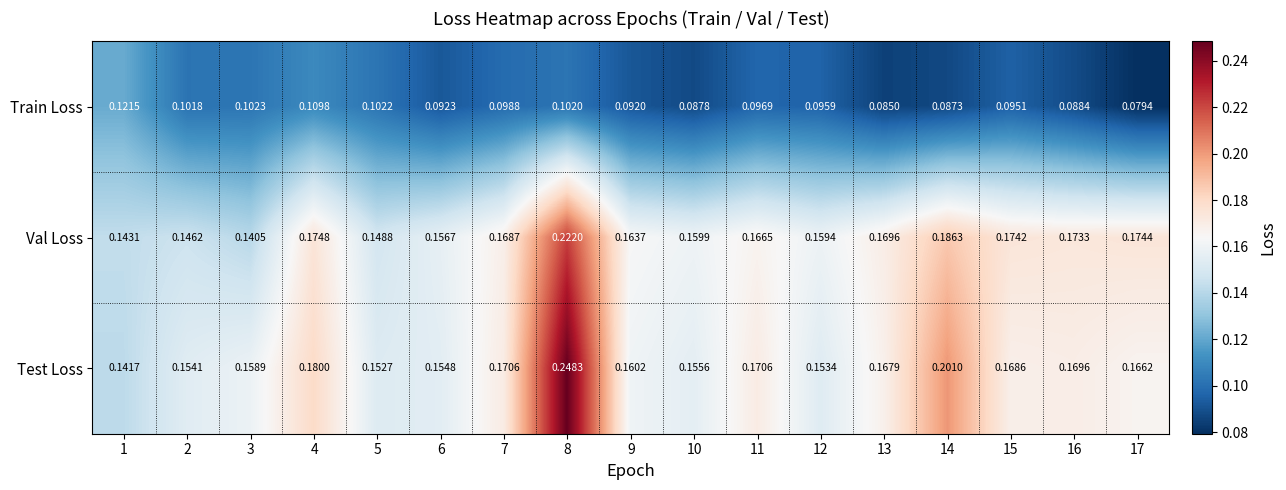

Which series has the largest total across all categories?

Test Loss